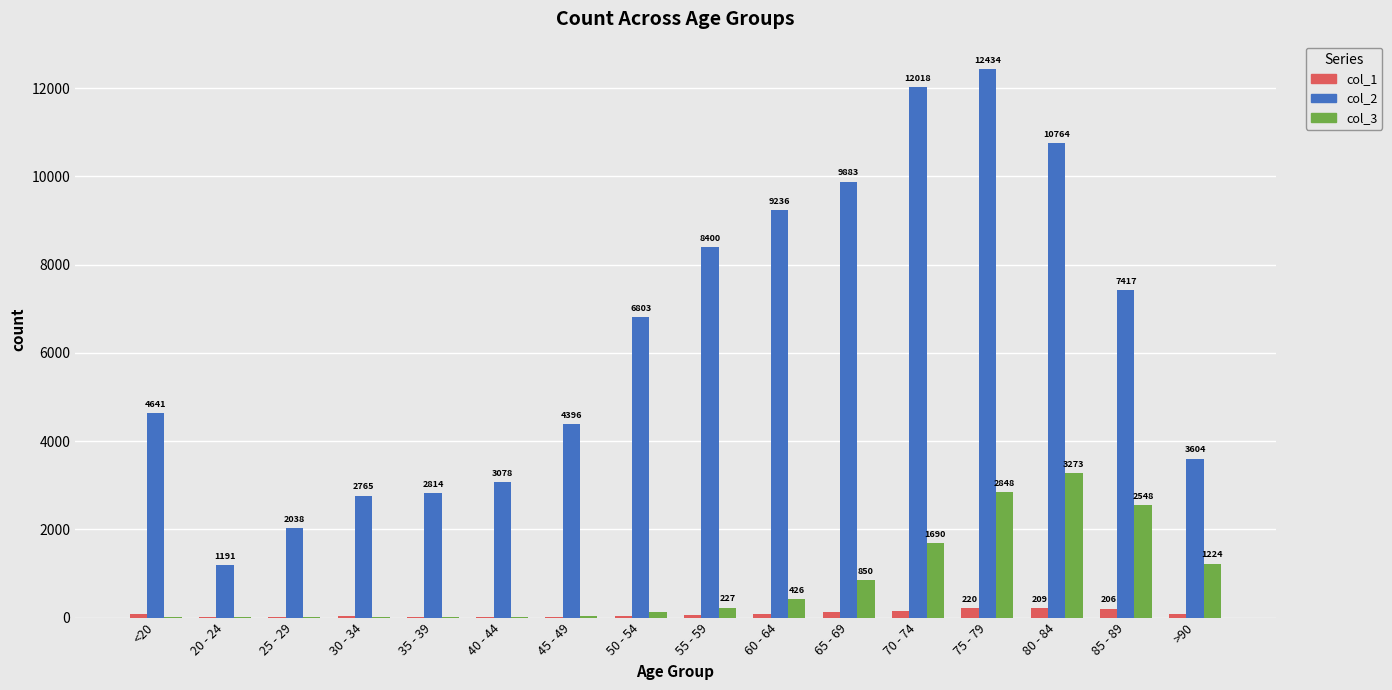

Which category has the highest value in the col_1 series?

75 - 79